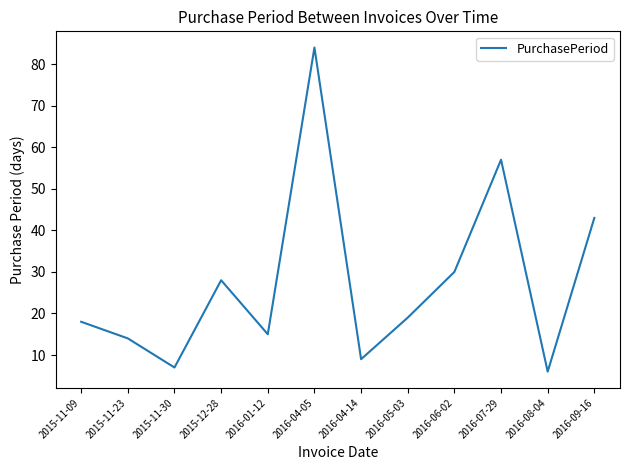

What is the smallest value displayed?

6